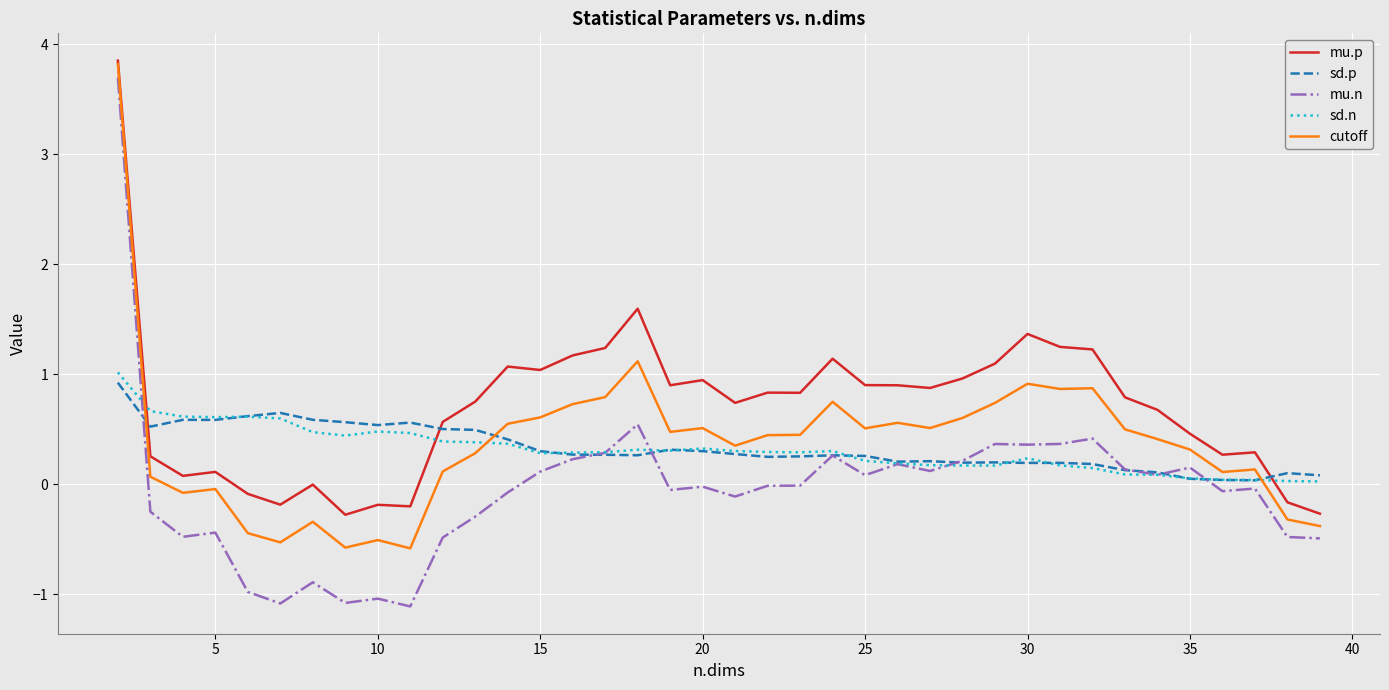

Which series has the largest total across all categories?

mu.p